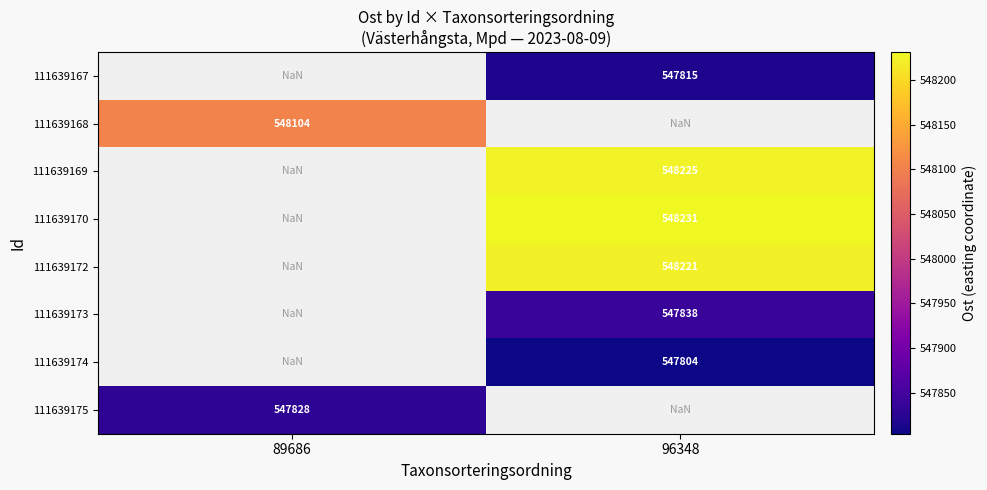

The value of 111639172 at 96348 is 310493.0. True or false?

False